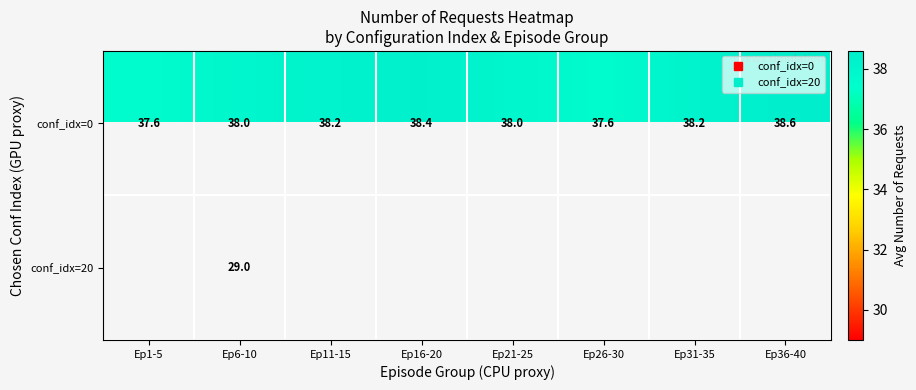

The value of conf_idx=0 at Ep16-20 is 18.9. True or false?

False